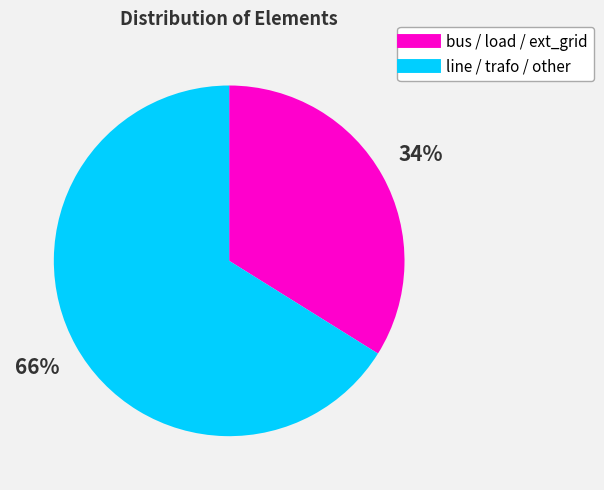

Does any single category account for the majority?

Yes